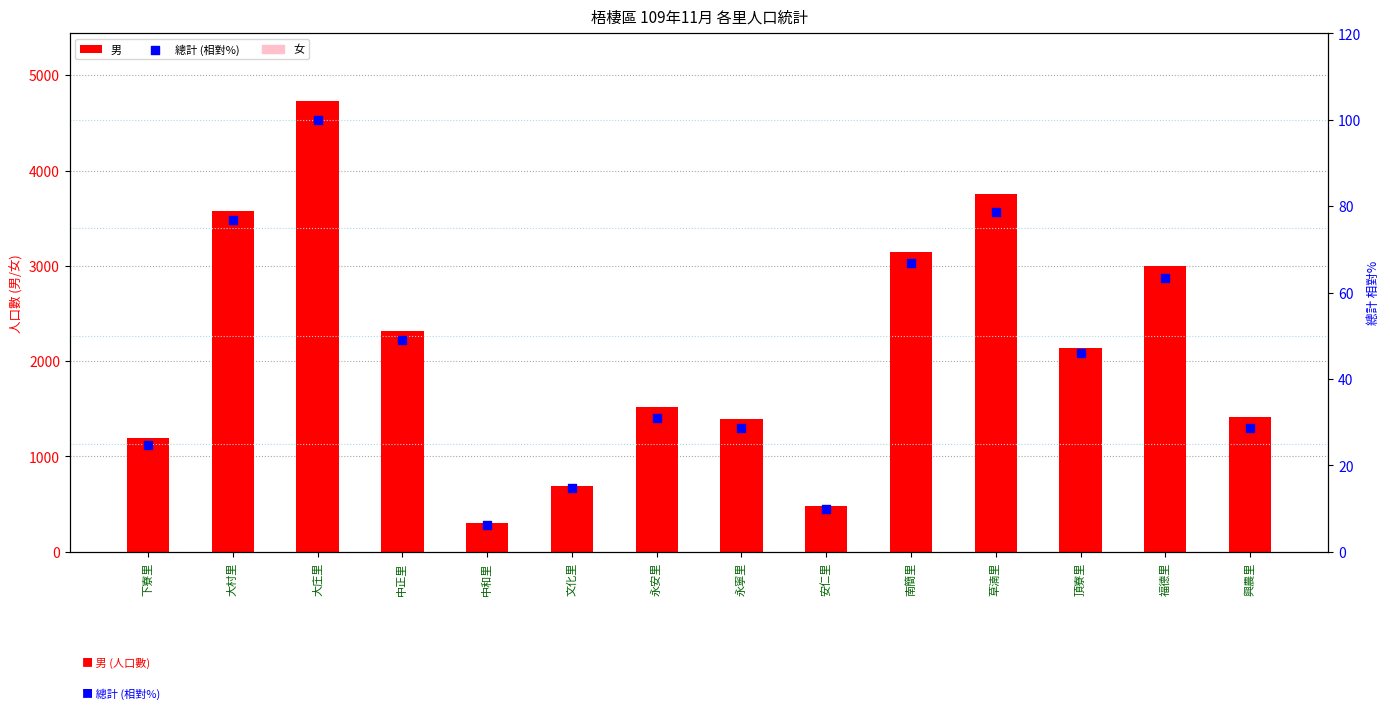

Which series reaches the maximum Y coordinate?

男